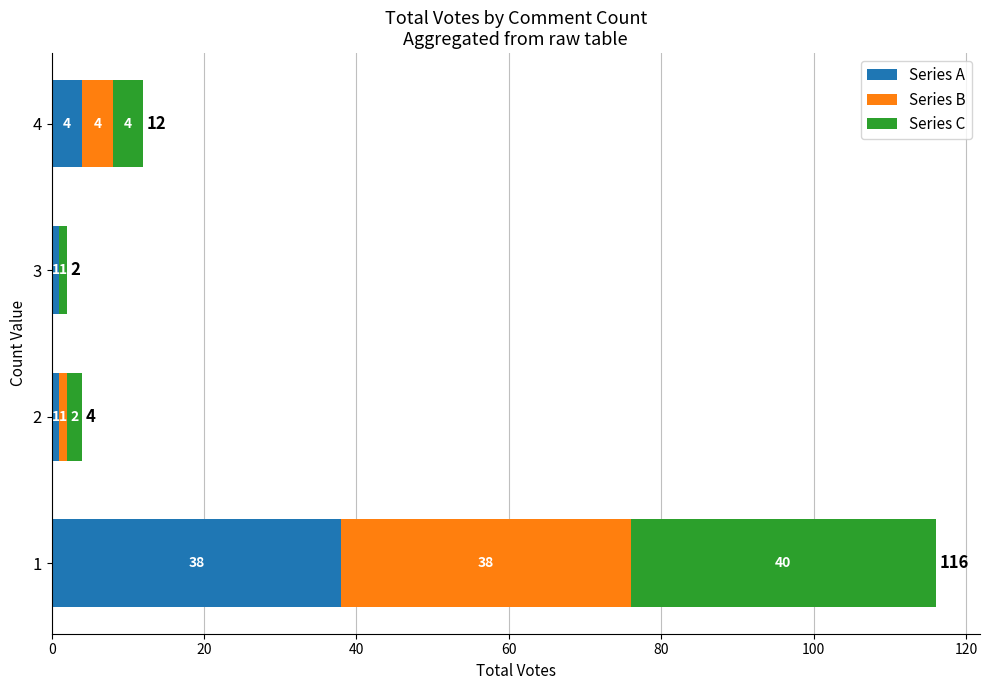

True or false: Series A has a value of 38 at 1.

True